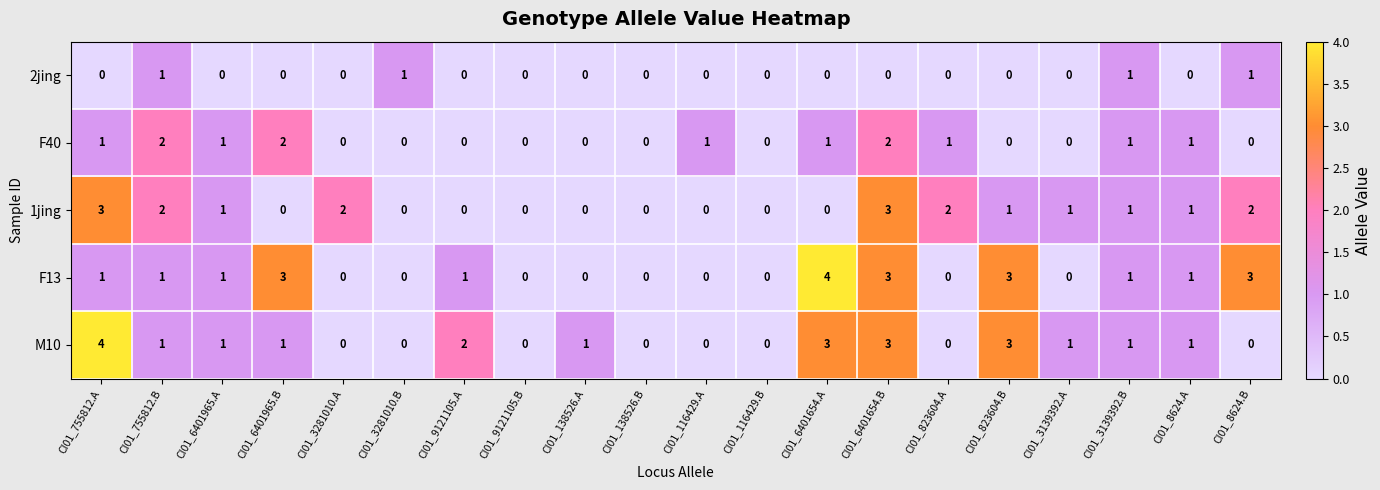

Which series changed the most between CI01_755812.B and CI01_3139392.A?

F40